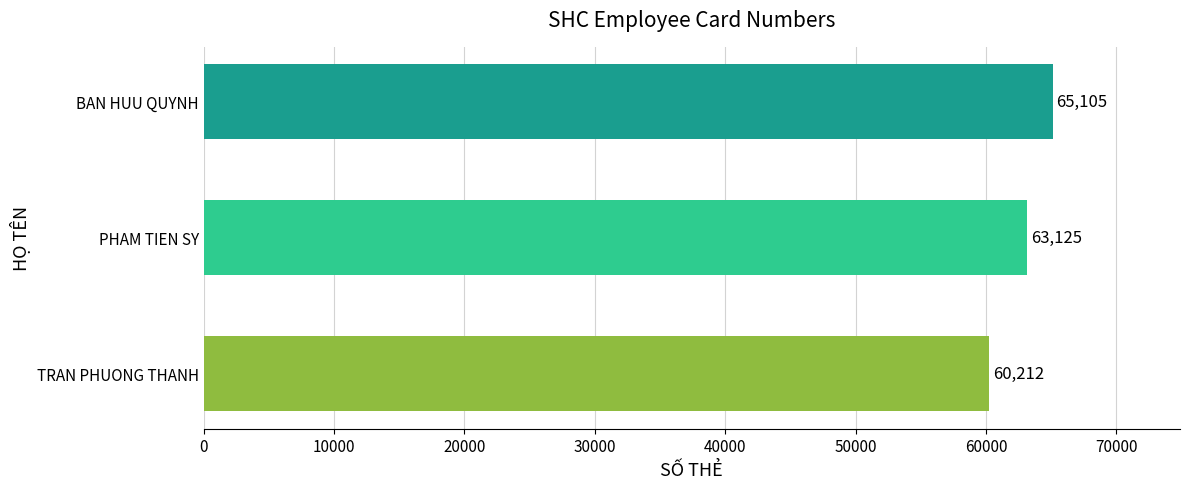

How many data points does each series have?

3